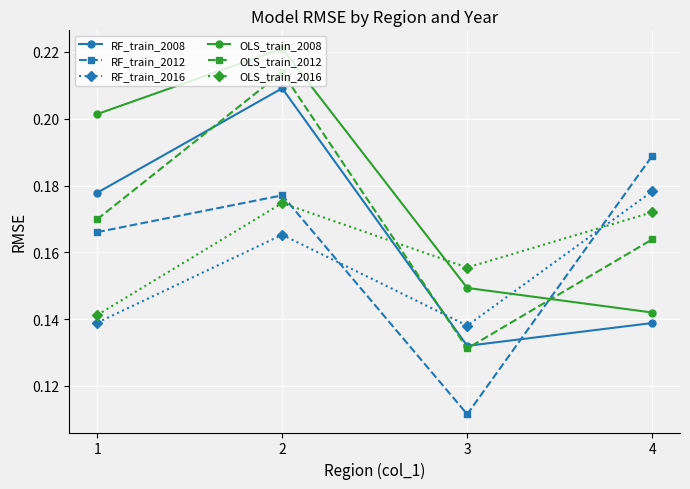

List the labels in order of OLS_train_2008 value, smallest first.

4, 3, 1, 2